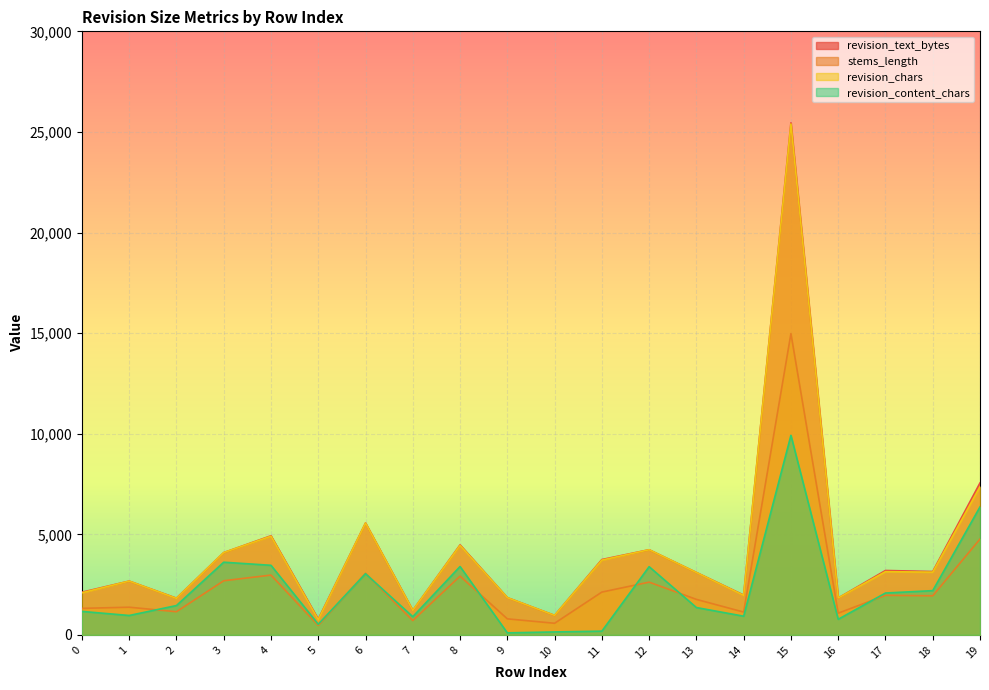

At 3, list the series in order from largest to smallest.

revision_text_bytes, revision_chars, revision_content_chars, stems_length